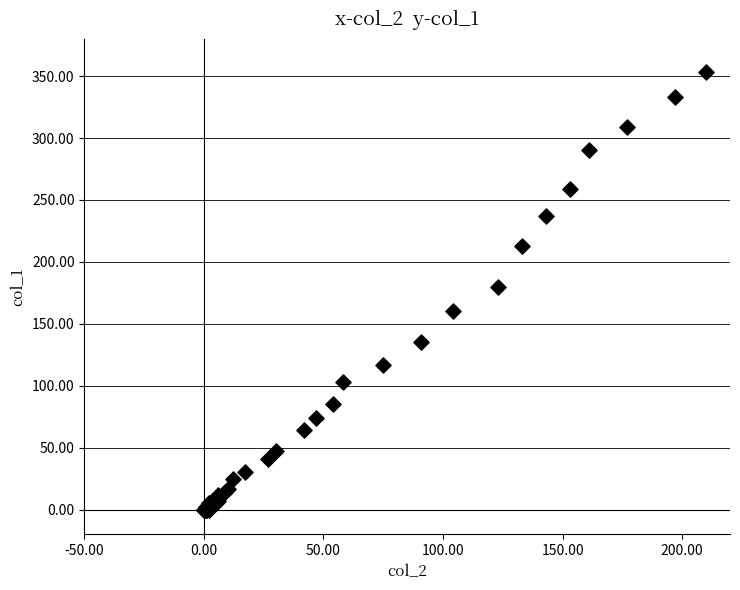

What Y value in the scatter plot is closest to 176?

180